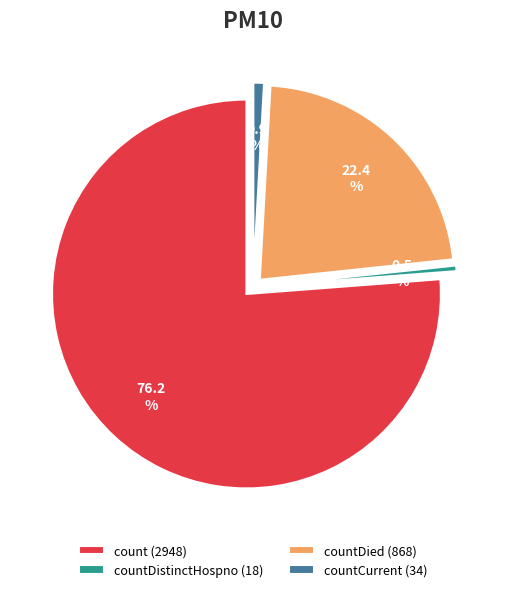

Count the number of slices in the pie.

4